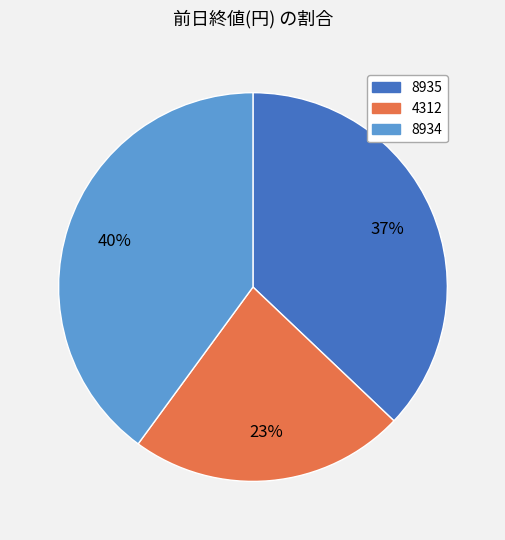

Which has a higher value, 4312 or 8935?

8935